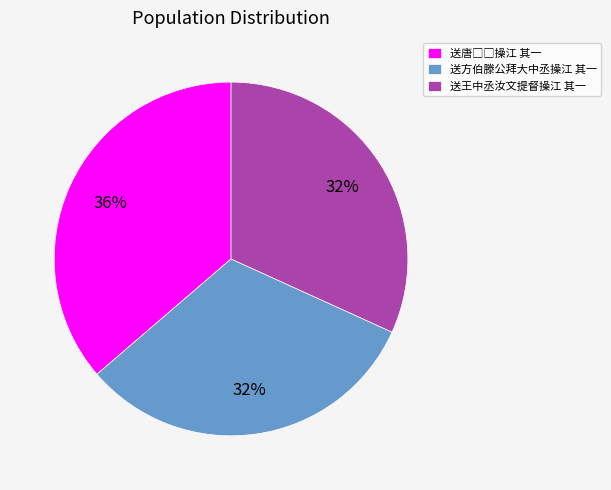

Does 送方伯滕公拜大中丞操江 其一 represent more than half of the total?

No